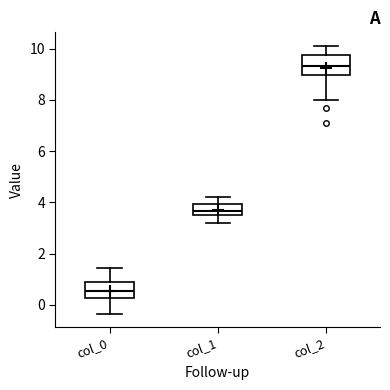

Reading left to right, transcribe this box plot: for each box, give where its median line is, the range the box spans, and where its two whiskers end, as read against the y-axis. The values are not printed on the chart, so give them approximately, as read against the axis.

col_0: median 0.6, box 0.2 to 0.8, whiskers -0.4 to 1.4
col_1: median 3.6 (just above the box's lower edge), box 3.6 to 4.0, whiskers 3.2 to 4.2
col_2: median 9.4, box 9.0 to 9.8, whiskers 8.0 to 10.2